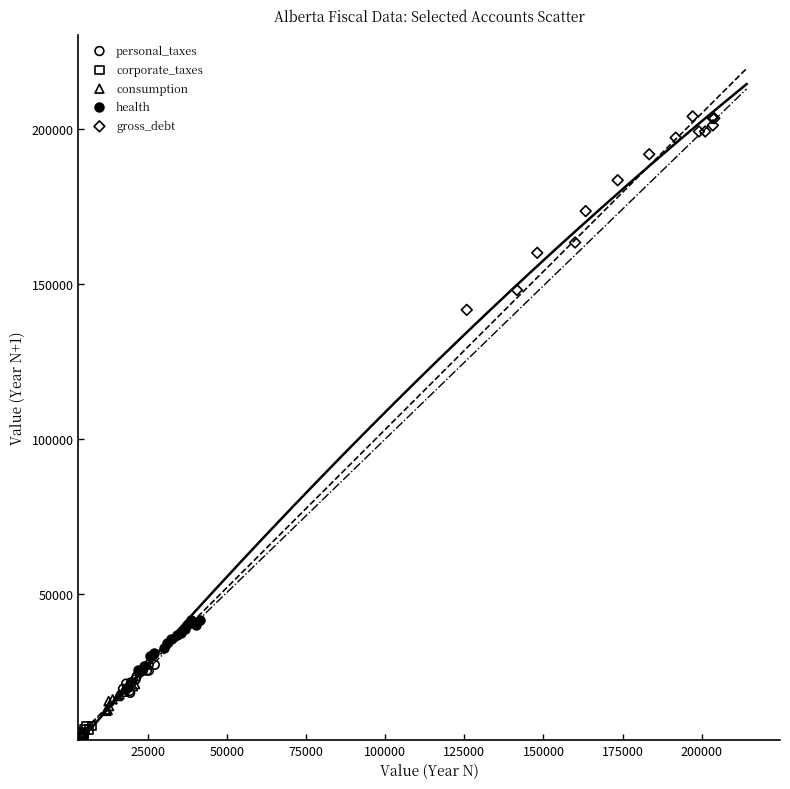

What are all the series names shown in the legend?

personal_taxes, corporate_taxes, consumption, health, gross_debt